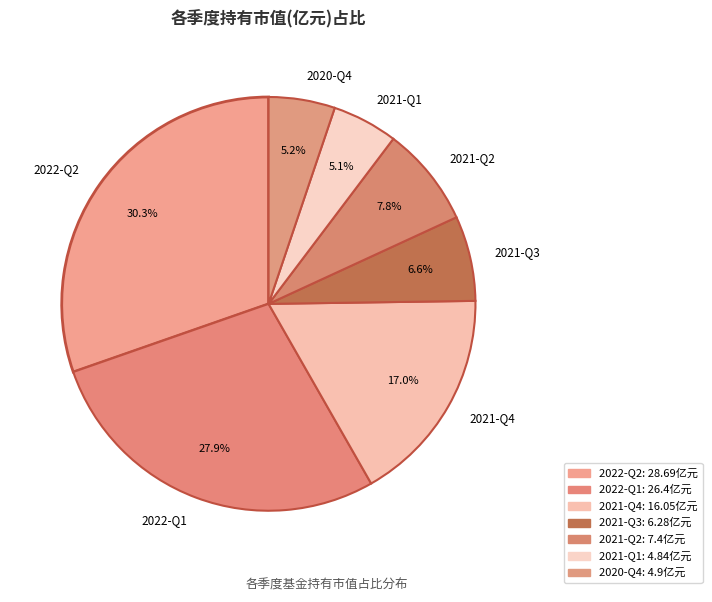

The 2022-Q2 slice represents 30% of the pie. True or false?

True